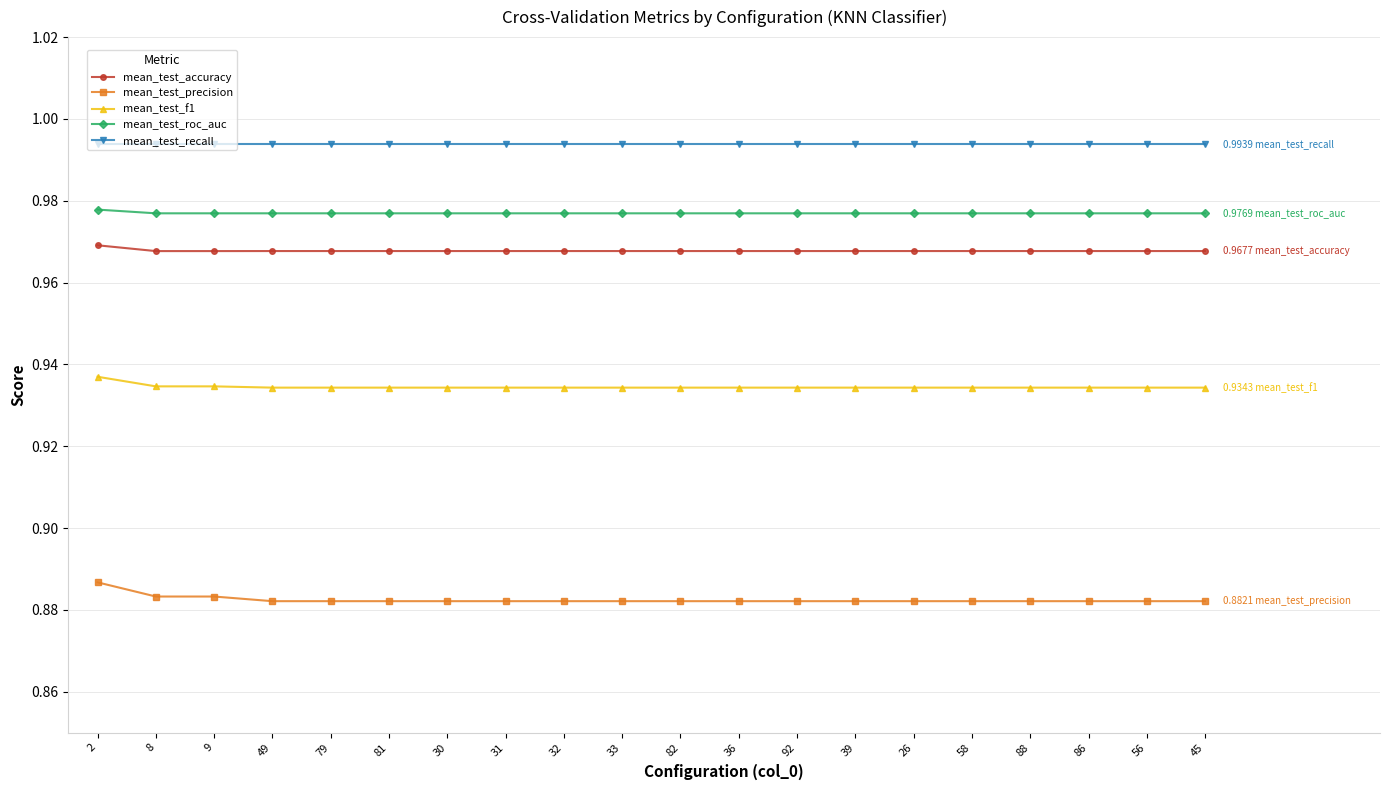

Is the value of mean_test_roc_auc at 58 greater than the value of mean_test_f1 at 56?

Yes